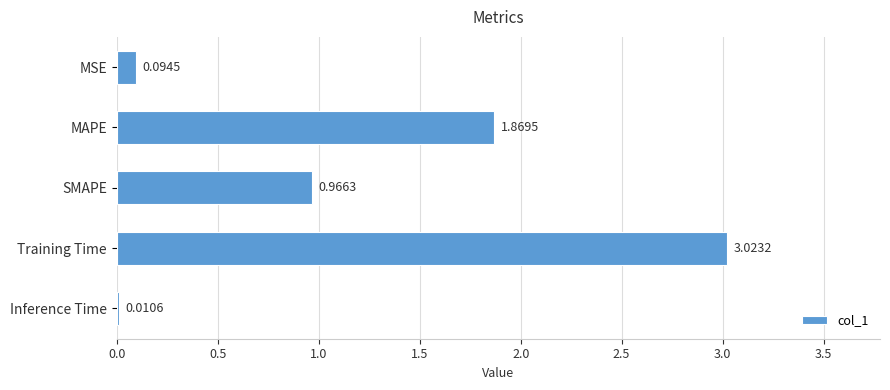

What is the sum of all values?

6.0